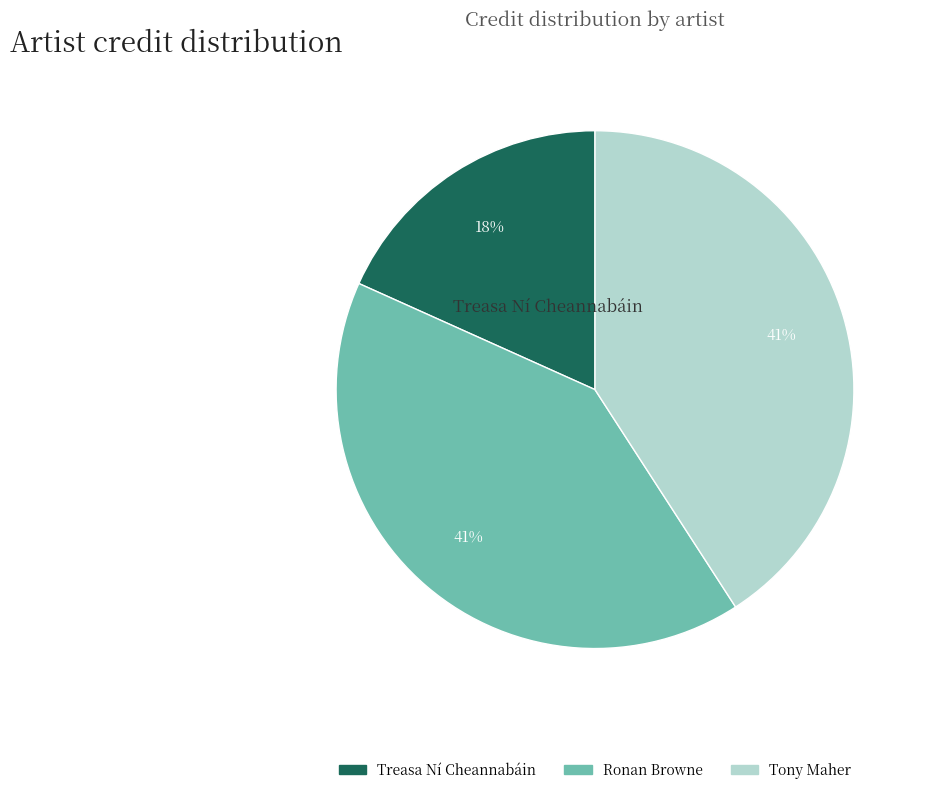

How many segments does this pie chart have?

3